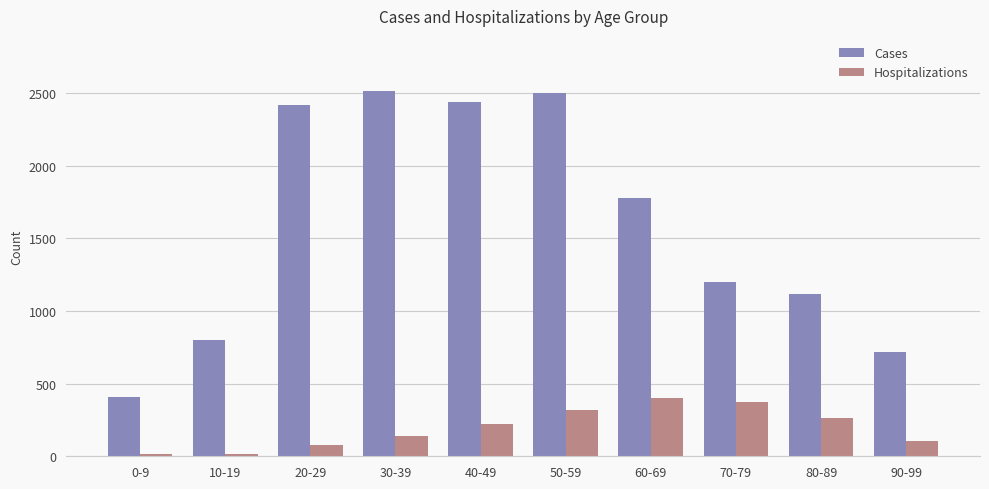

Count the number of data series in this chart.

2